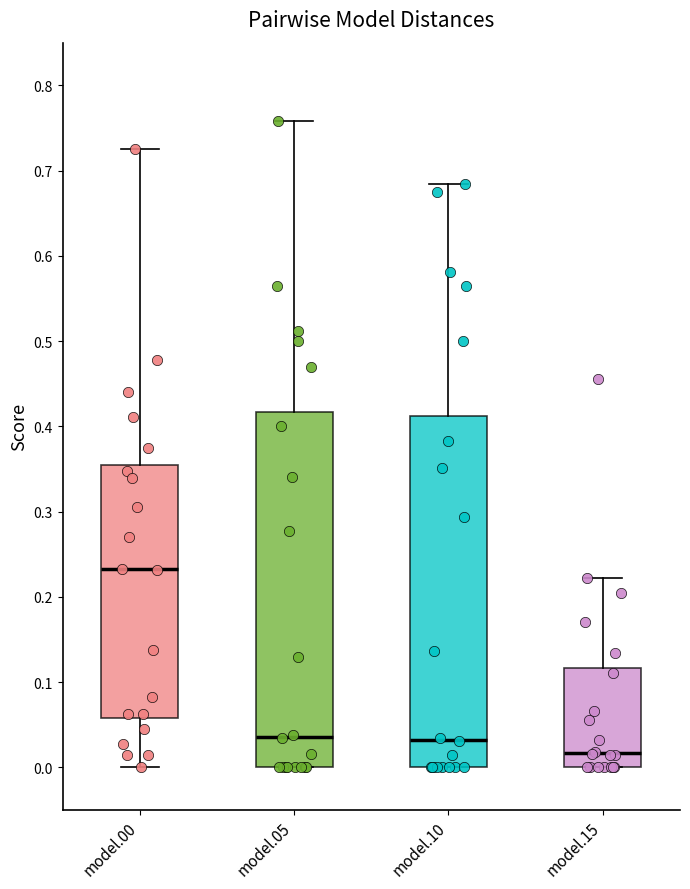

Where is the lower edge of the box for model.05 on the y-axis? The values are not printed on the chart, so give them approximately, as read against the axis.

0.00